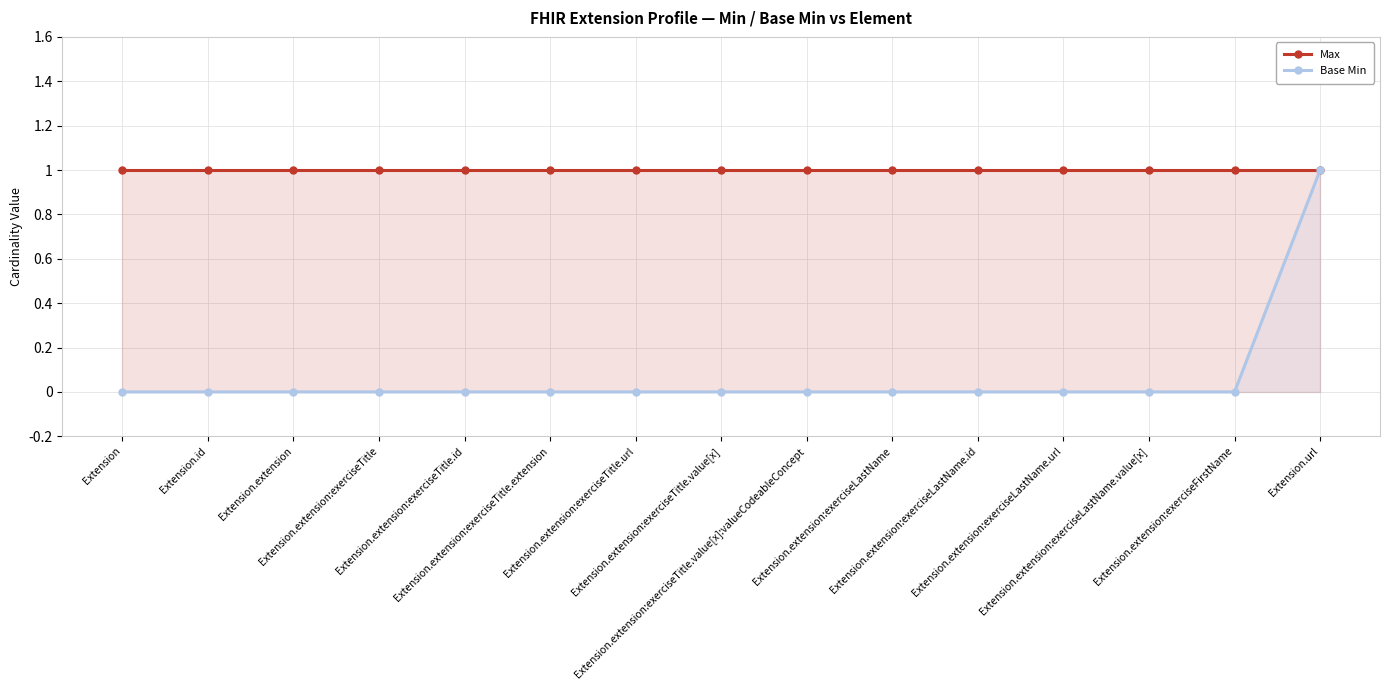

What is the label of the 15th point from the right?

Extension